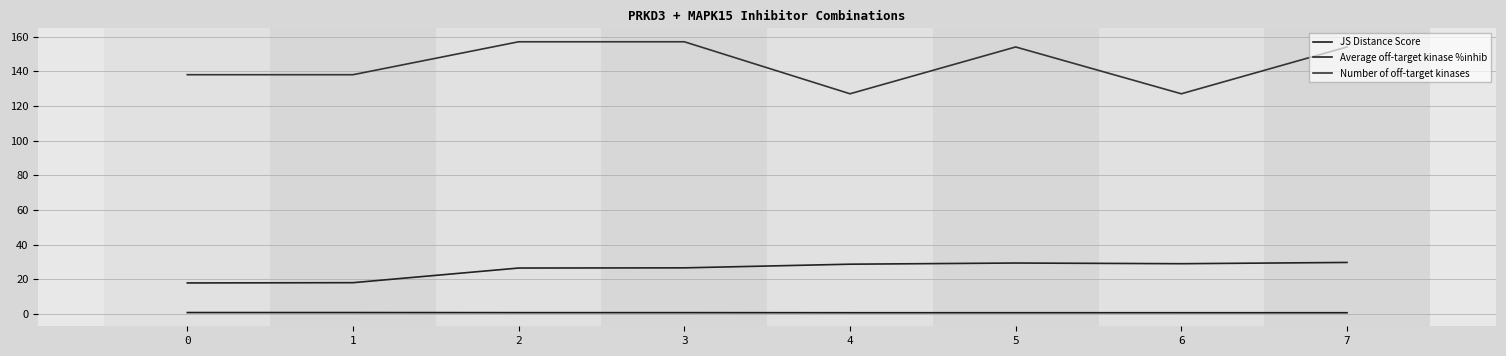

True or false: Number of off-target kinases has more than 2 interior local peaks.

False